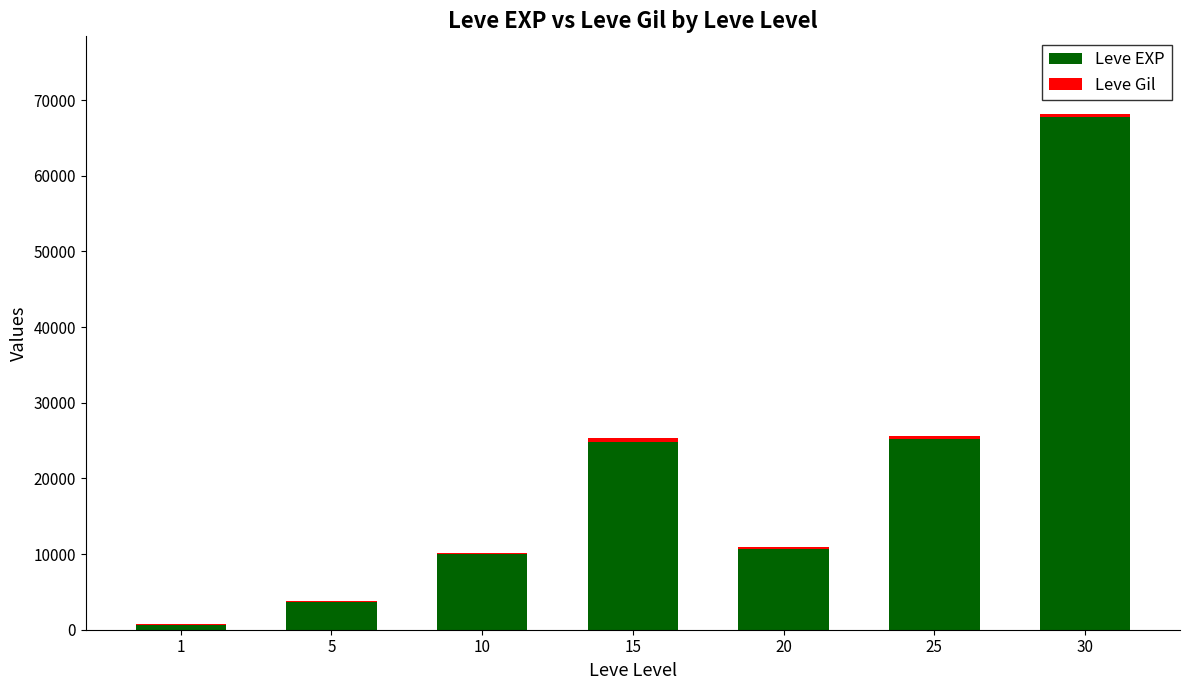

At which label does Leve EXP first exceed 10710?

15